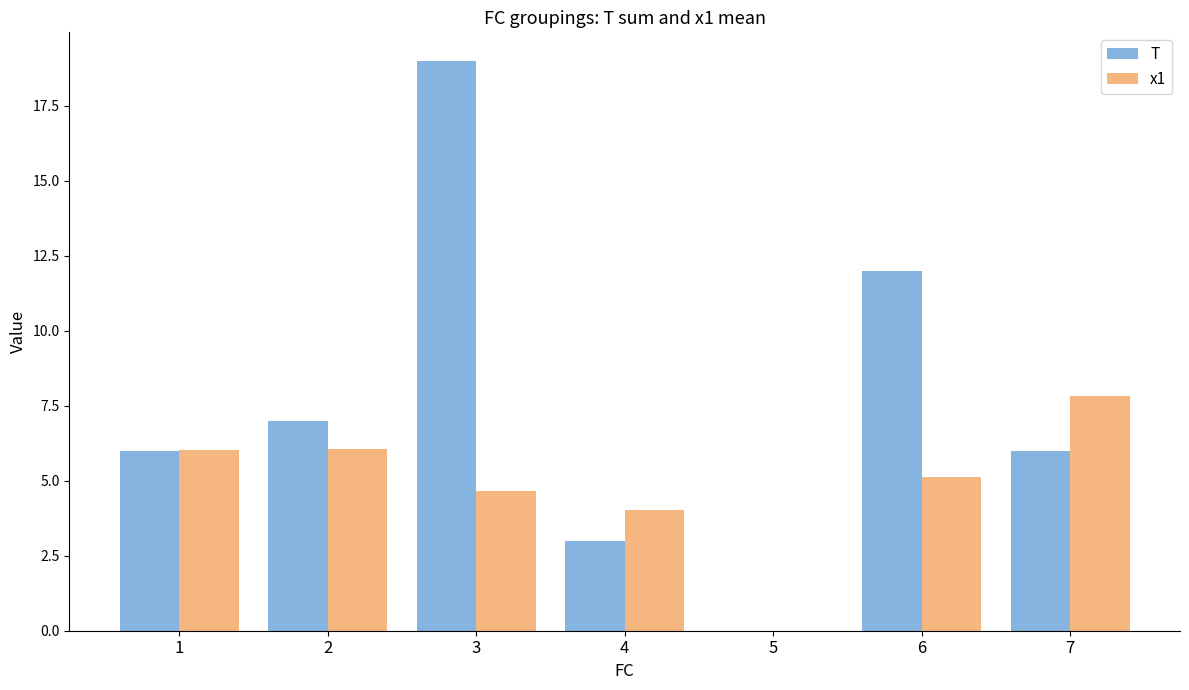

Which series has the largest total across all categories?

T